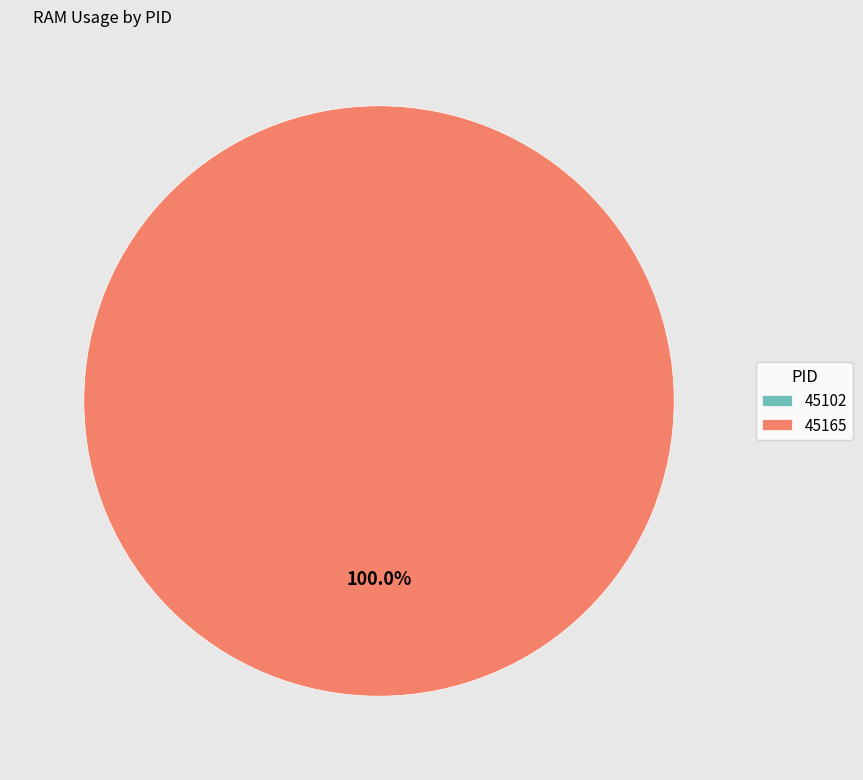

What is the majority slice?

45165